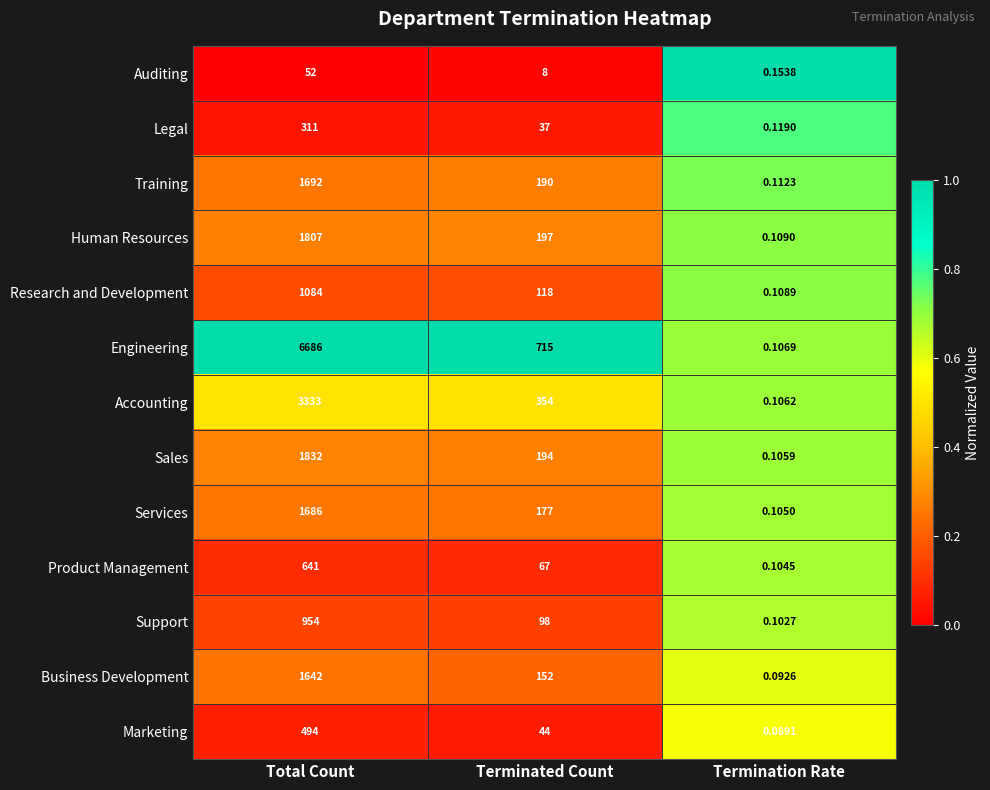

Count the number of data series in this chart.

13